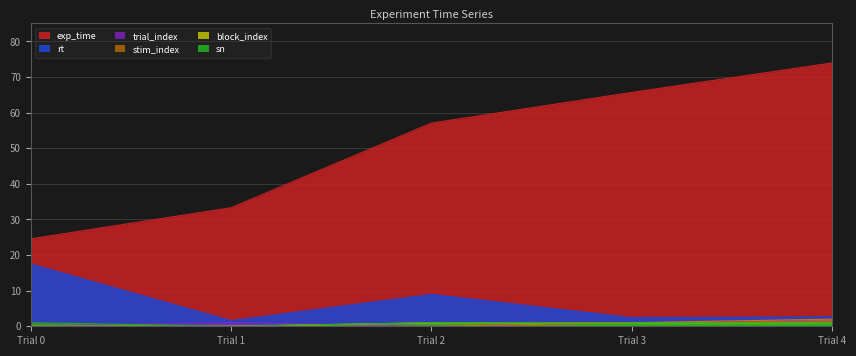

Between Trial 2 and Trial 4, which series saw the biggest shift?

exp_time